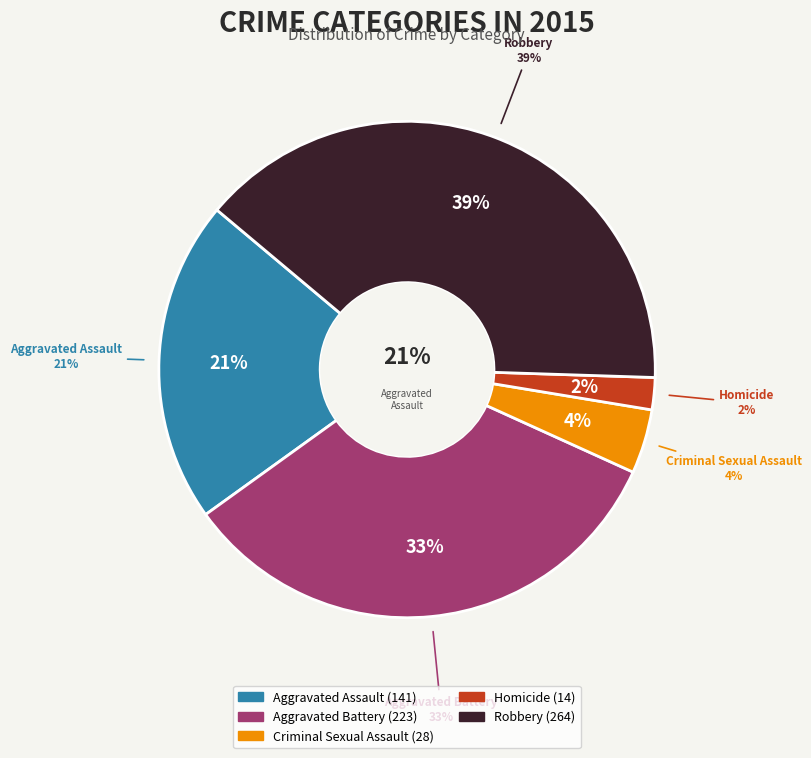

How many segments does this pie chart have?

5